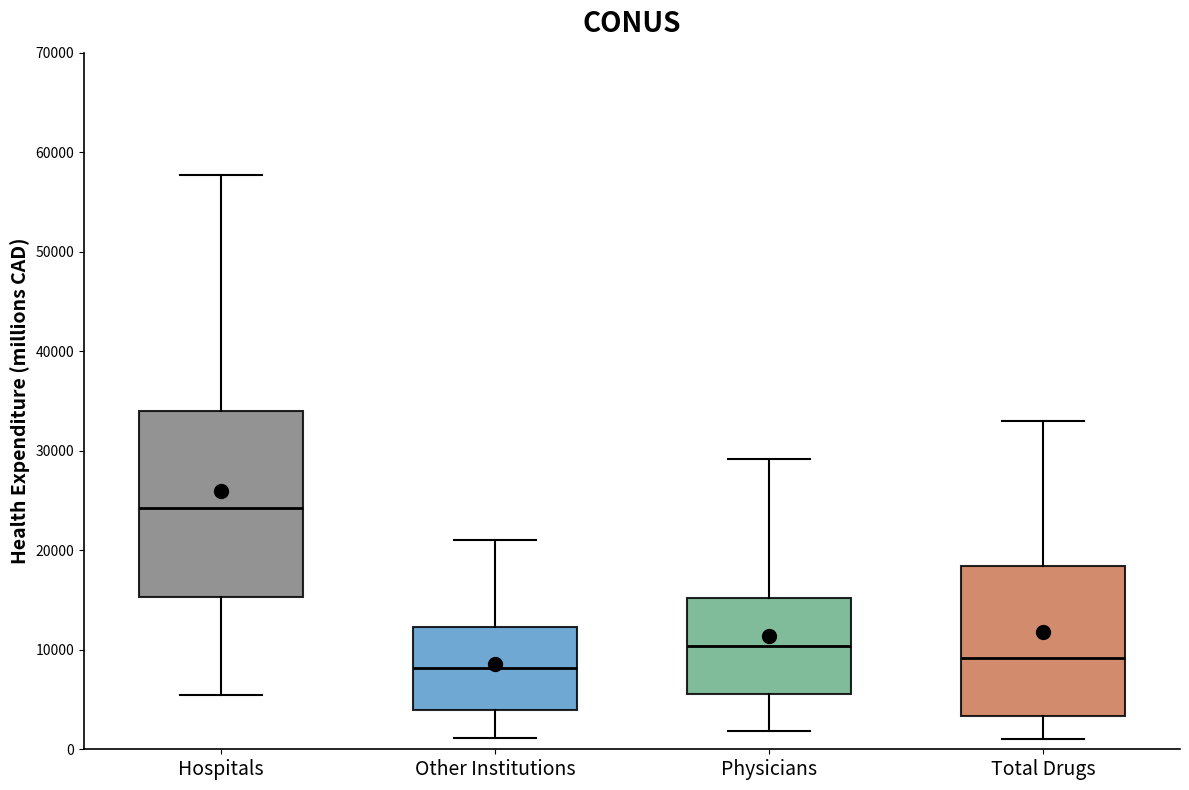

Which box has the highest median line?

Hospitals